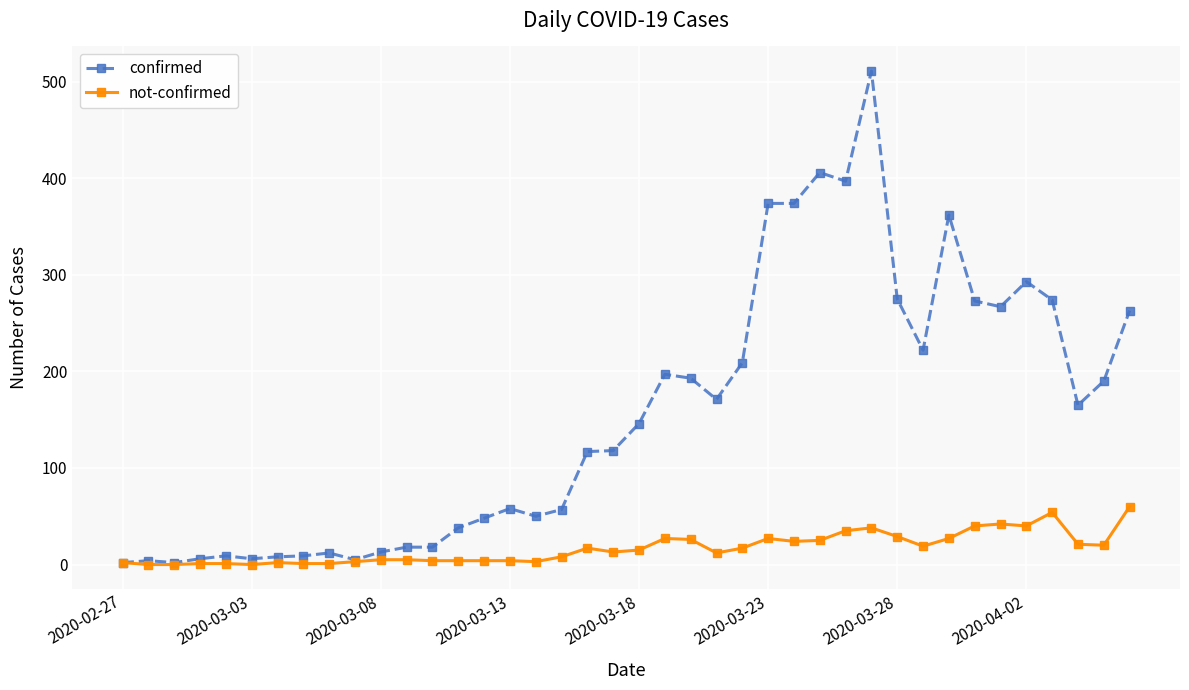

What is the highest value of the not-confirmed series?

60